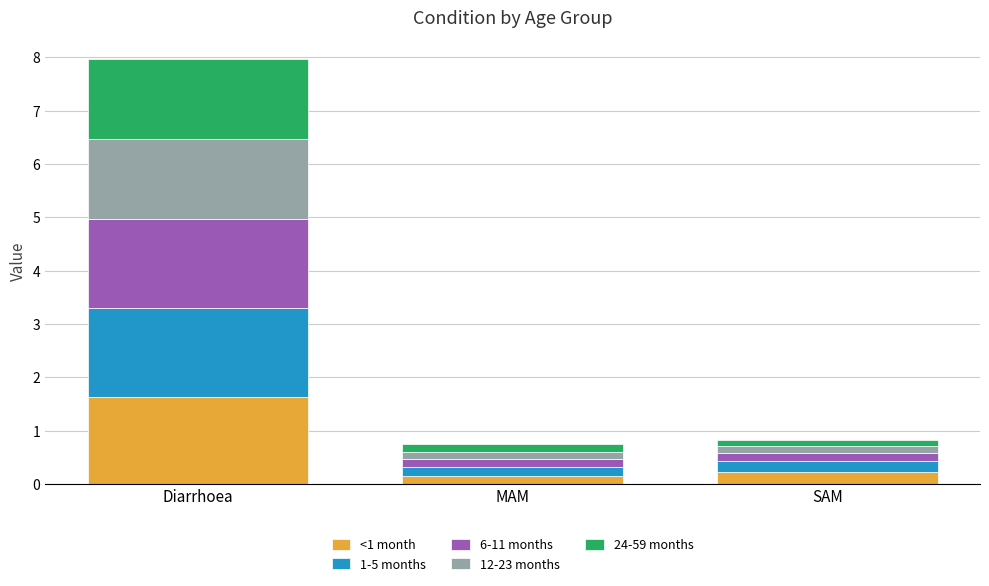

Which category has the highest value in the <1 month series?

Diarrhoea